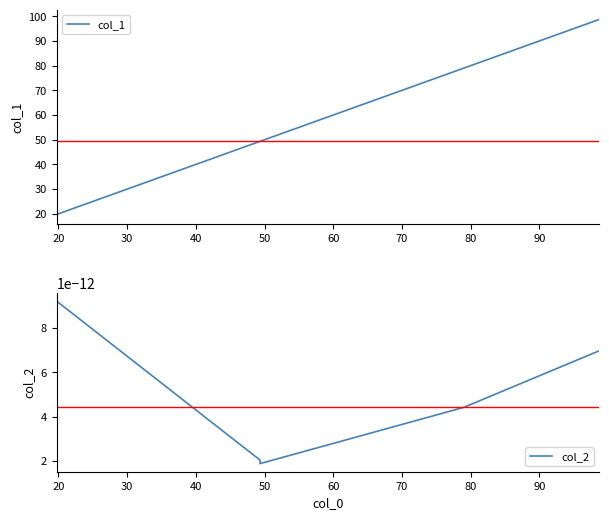

True or false: col_2 has a value of 0.0 at 30.

True